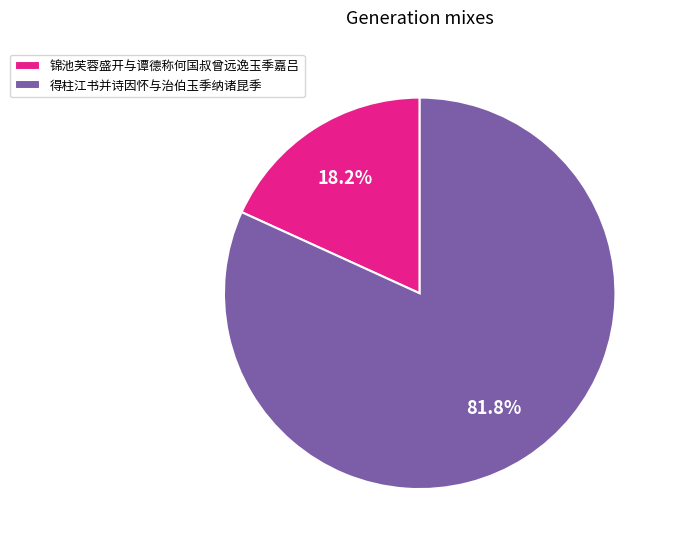

True or false: 锦池芙蓉盛开与谭德称何国叔曾远逸玉季嘉吕 accounts for 8% of the total.

False